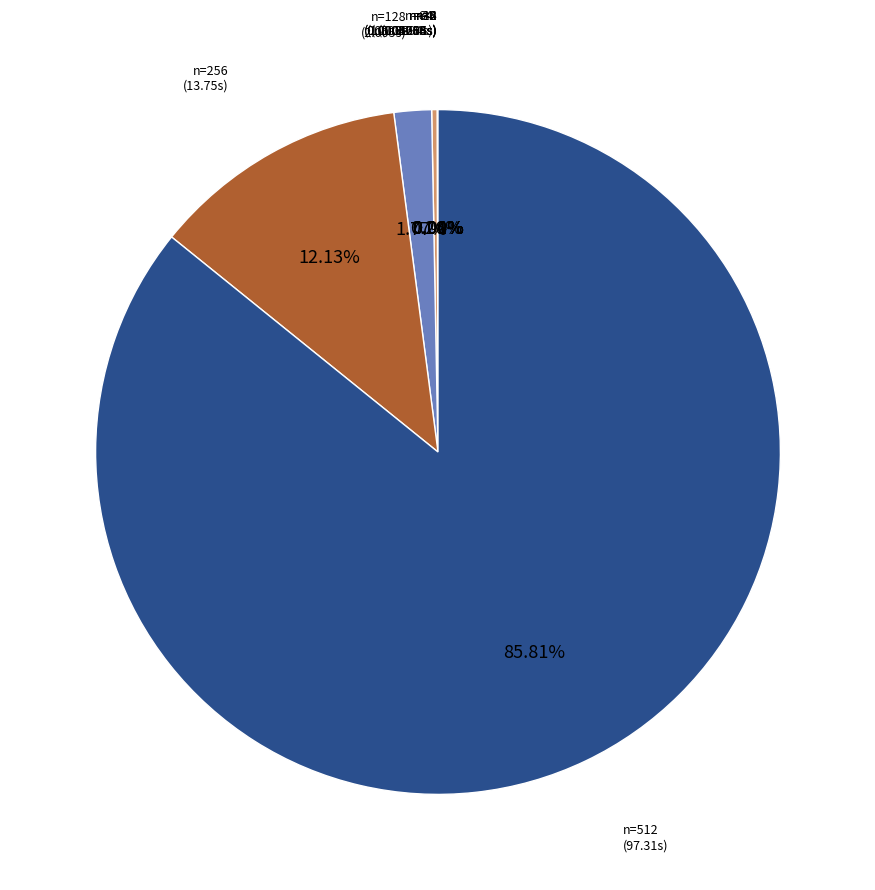

Which category accounts for the majority?

n=512